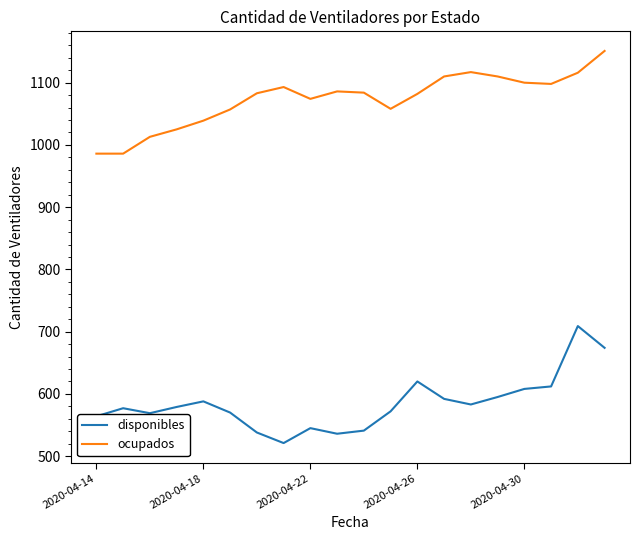

How many distinct data groups are displayed?

2